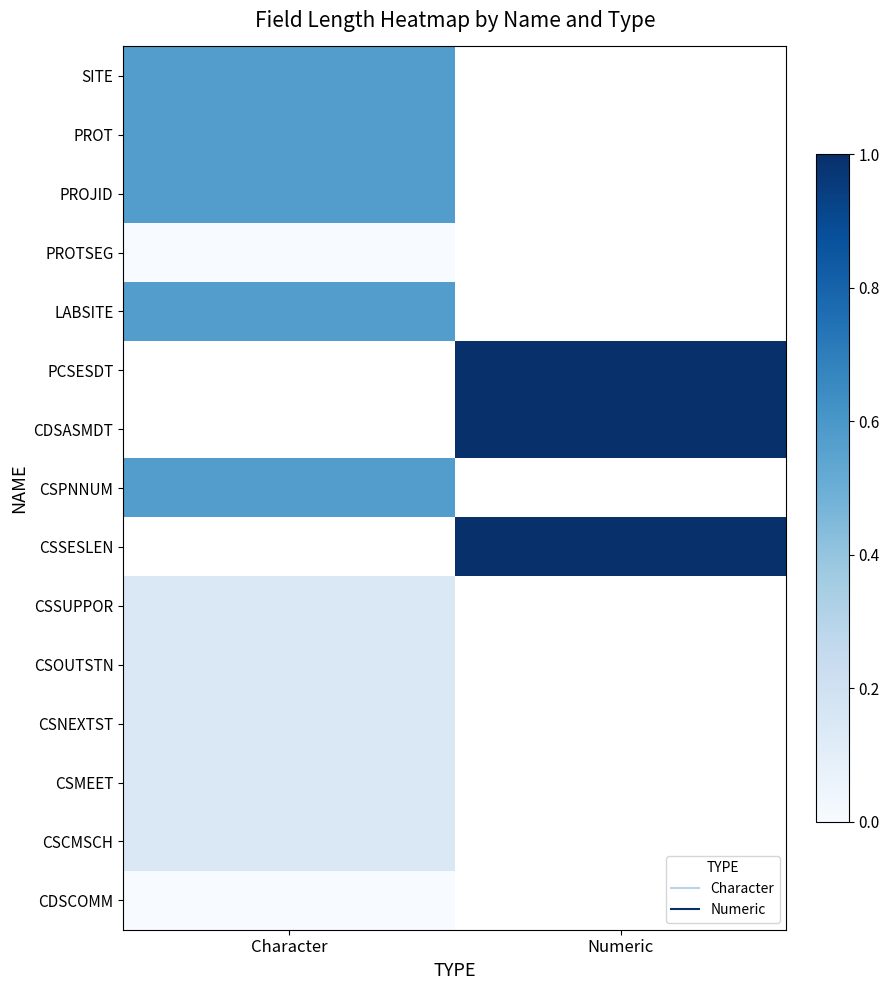

The value of LABSITE at Character is 0.3. True or false?

False